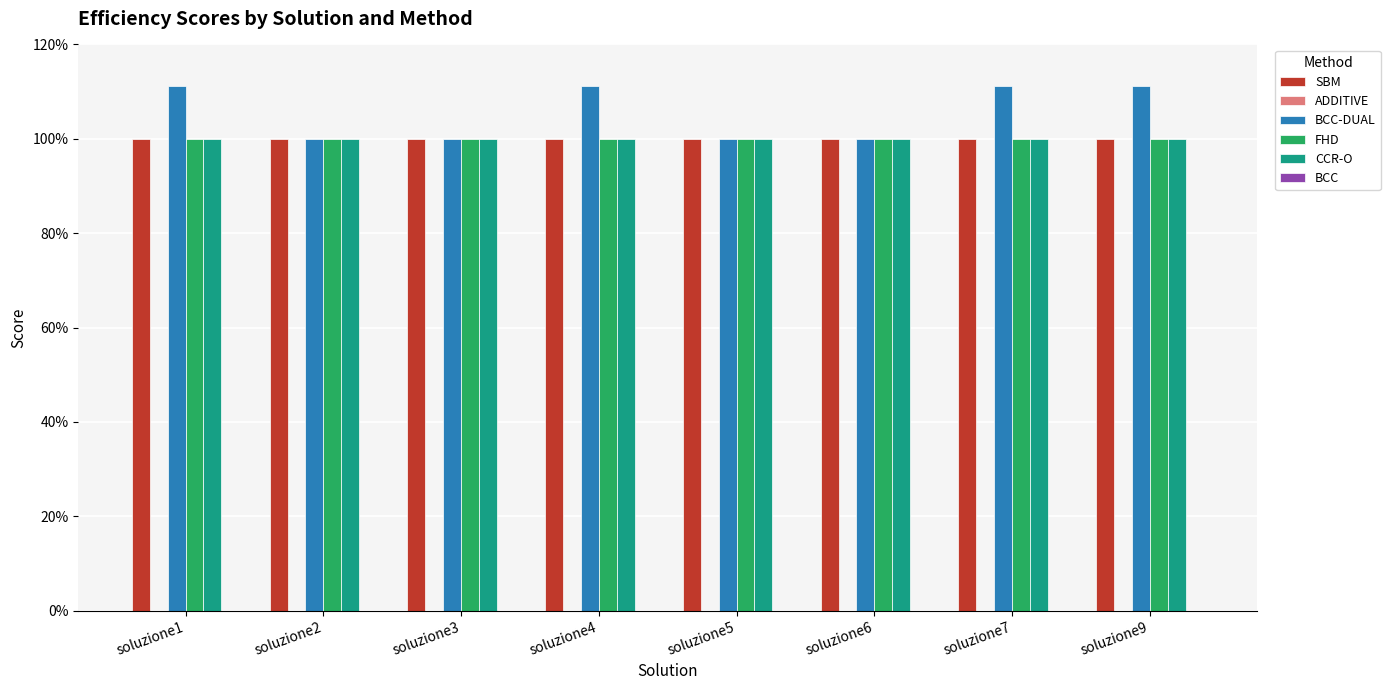

At soluzione5, list the series in order from largest to smallest.

BCC-DUAL, FHD, CCR-O, SBM, ADDITIVE, BCC